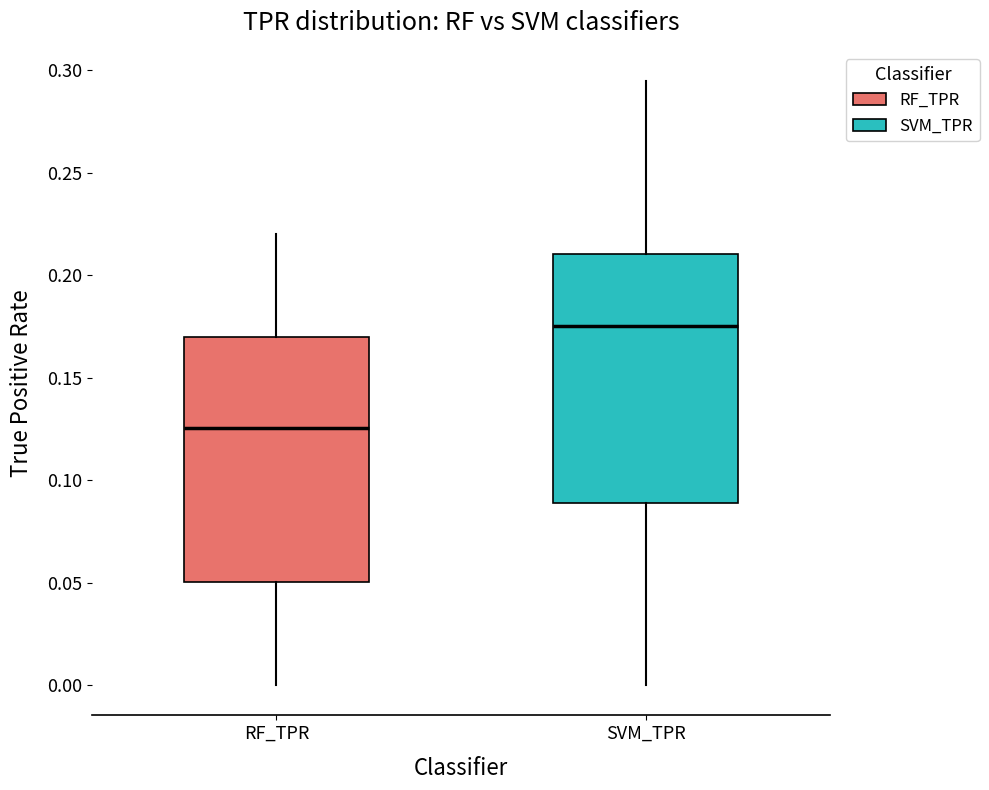

Which box has the highest median line?

SVM_TPR